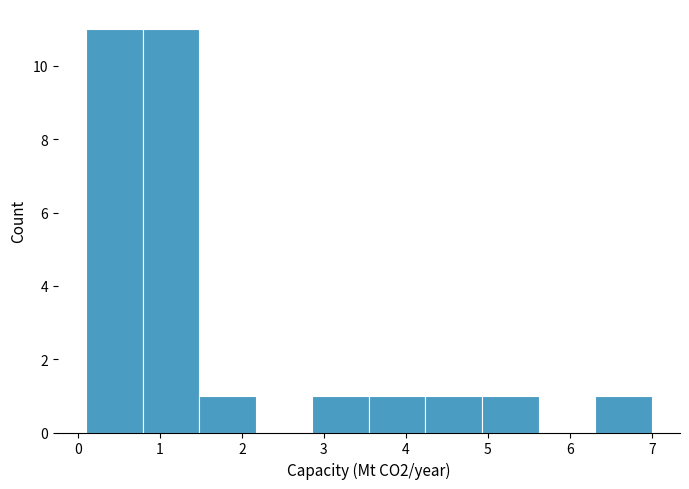

What is the height of the bar covering 6.31 to 7.00 on the x-axis? Neither the bar edges nor the heights are printed on the chart, so give them approximately, as read against the axes.

1